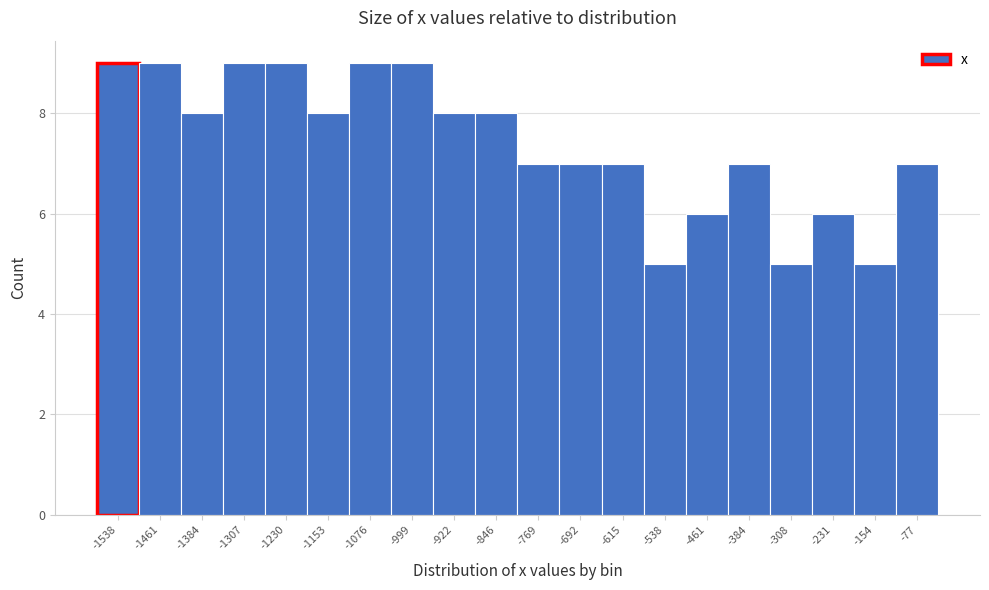

Reading left to right, extract all data points from this chart.

-1538=9	-1461=9	-1384=8	-1307=9	-1230=9	-1153=8	-1076=9	-999=9	-922=8	-846=8	-769=7	-692=7	-615=7	-538=5	-461=6	-384=7	-308=5	-231=6	-154=5	-77=7